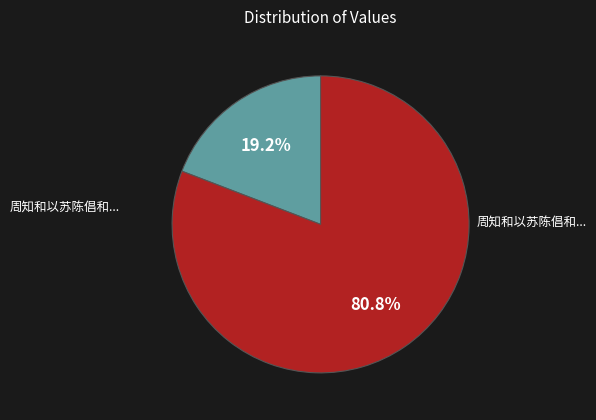

Count the number of slices in the pie.

2